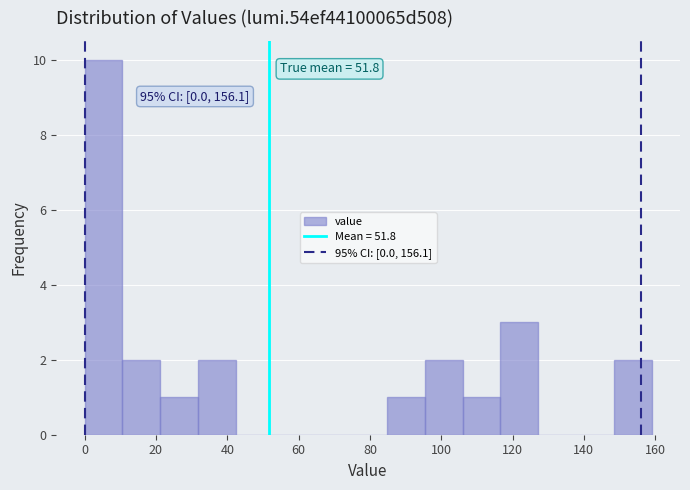

Which range on the x-axis has the tallest bar?

0.0 to 10.6